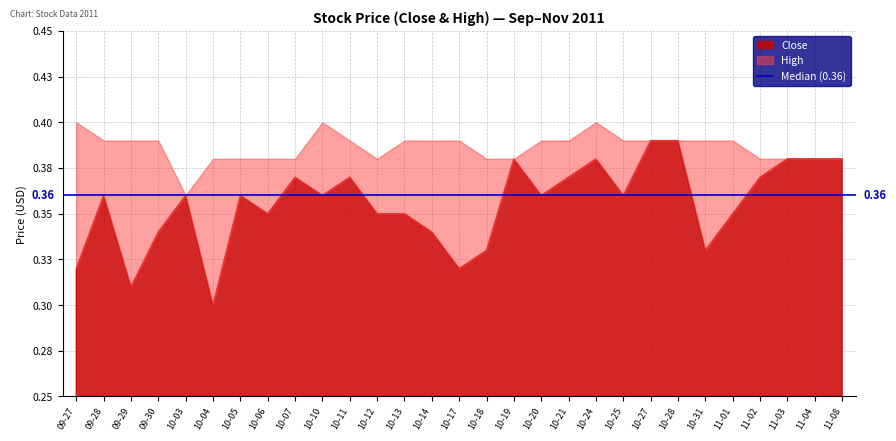

How many lines are shown in the chart?

2